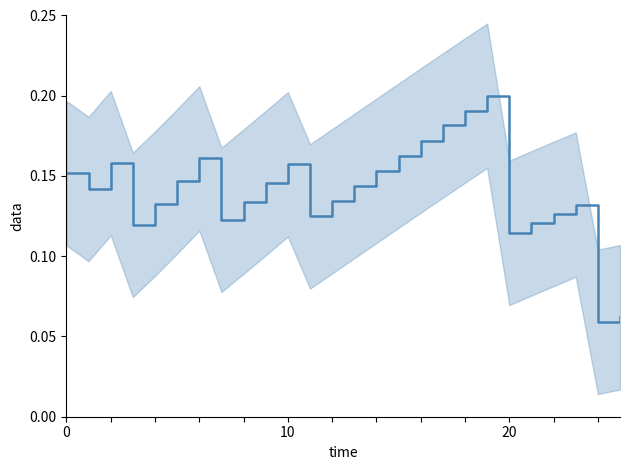

At which label is the value closest to 0?

24